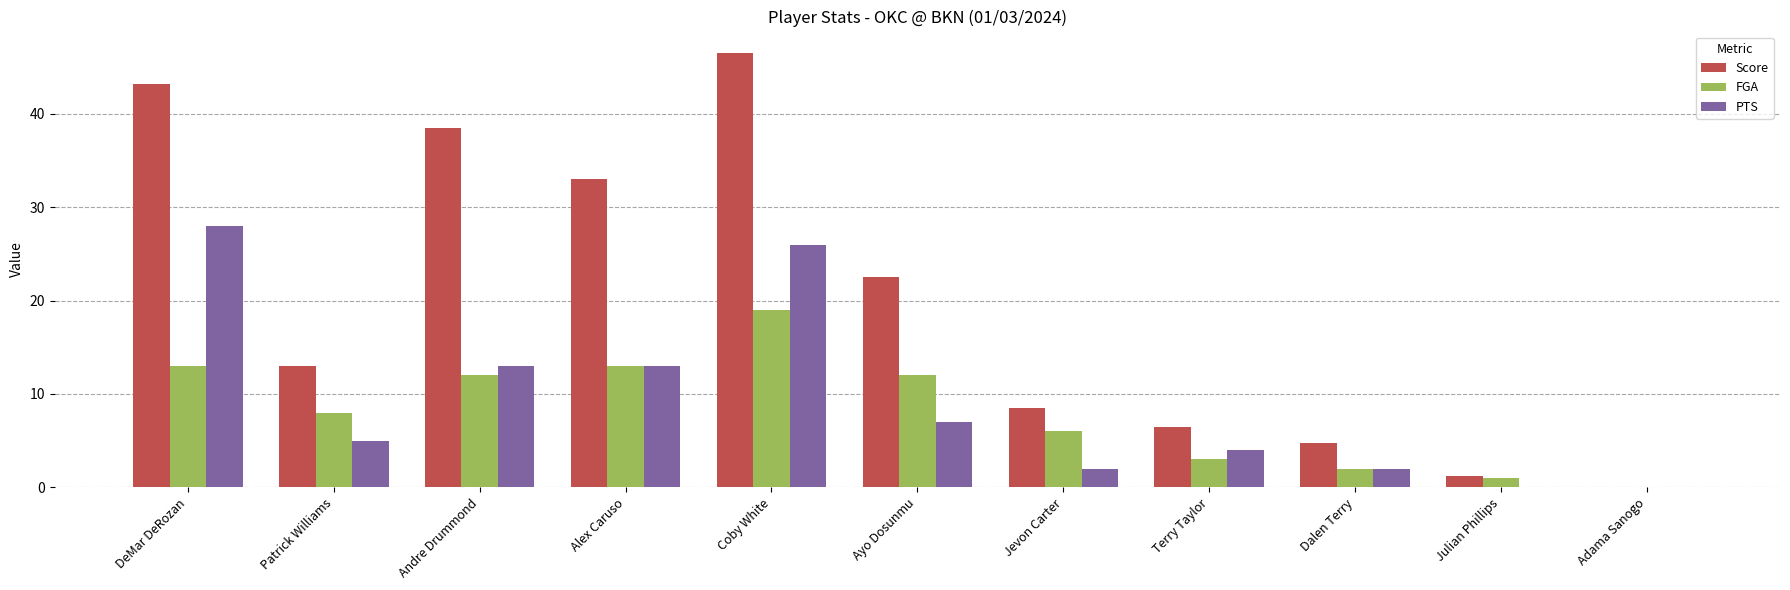

Count the number of categories in the chart.

11